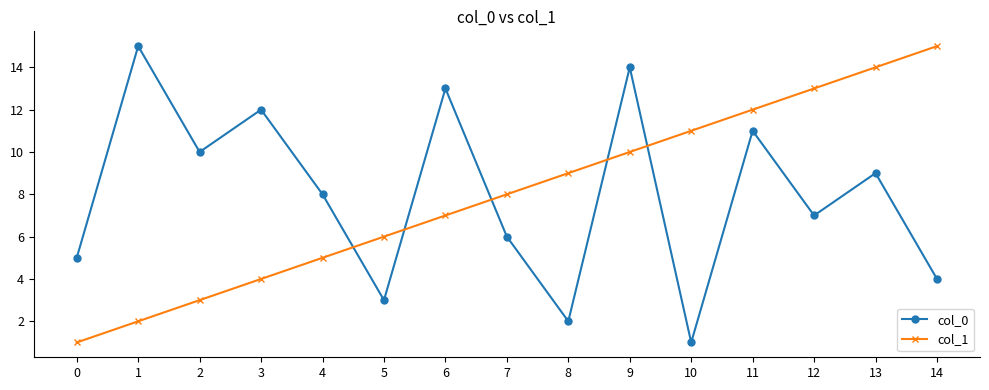

Does the chart display data point markers on the line(s)?

Yes